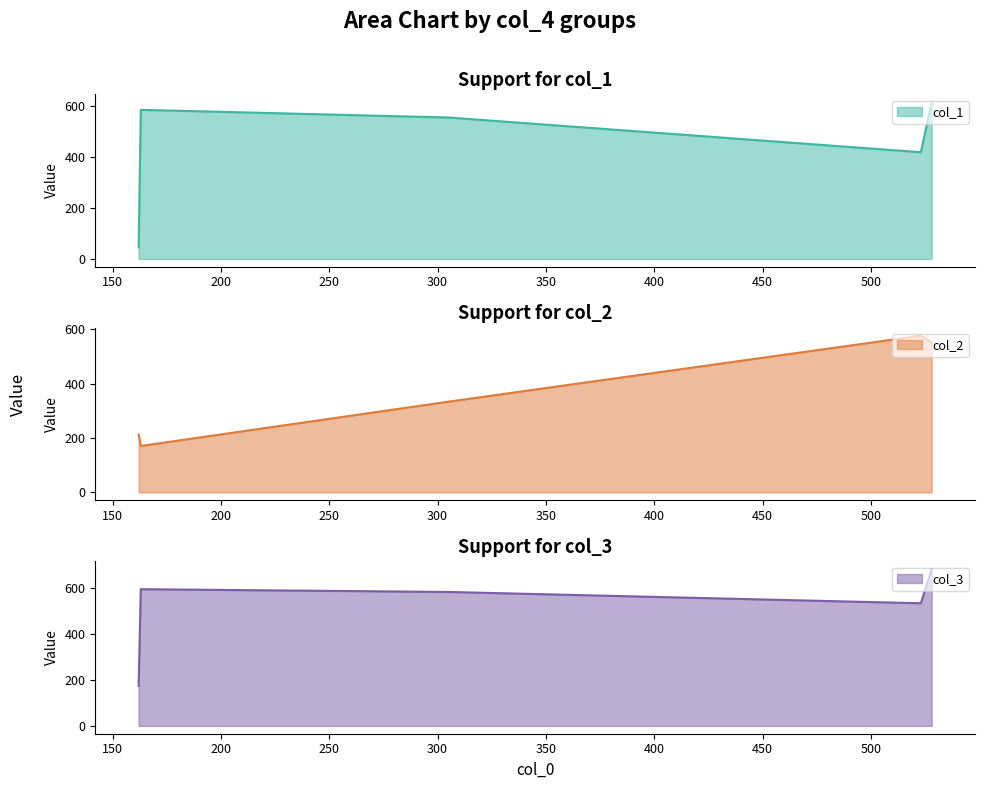

The value of col_2 at 305 is 334. True or false?

True